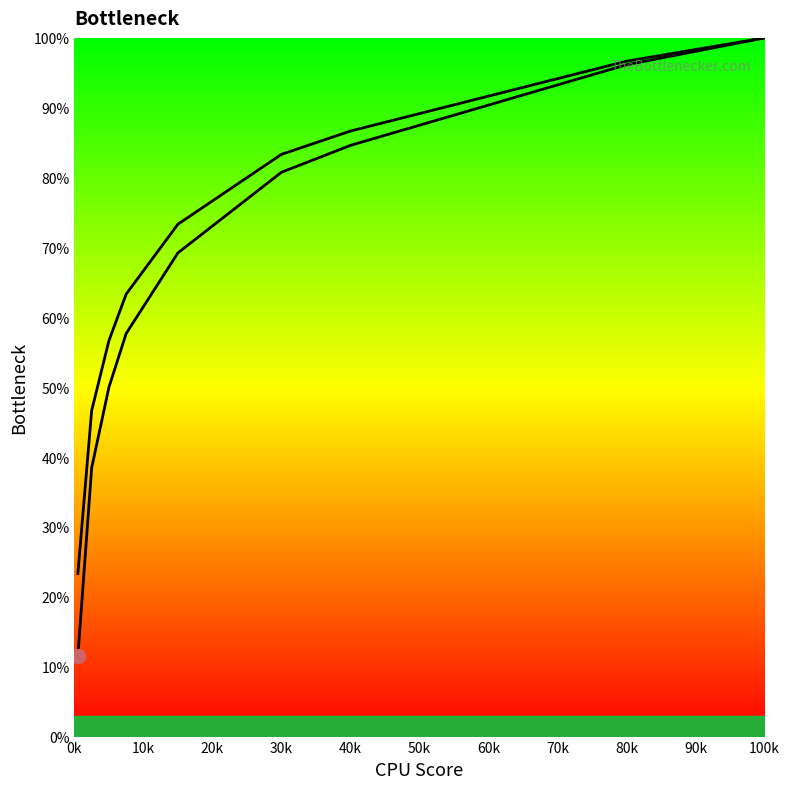

Is this an area chart (filled region under the line)?

No